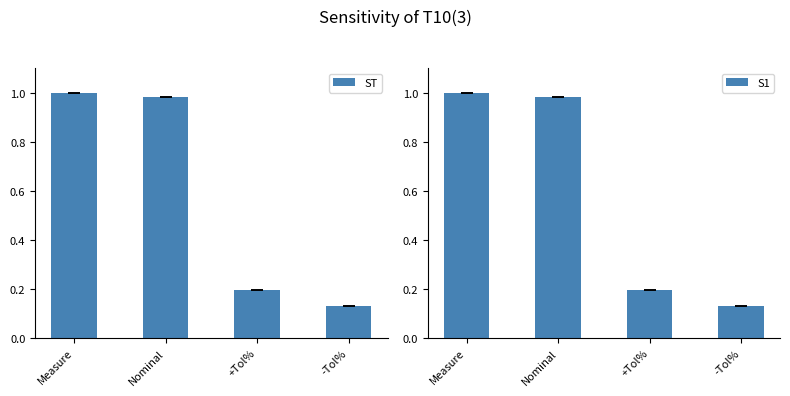

True or false: S1 has a value of 0.2 at +Tol%.

True